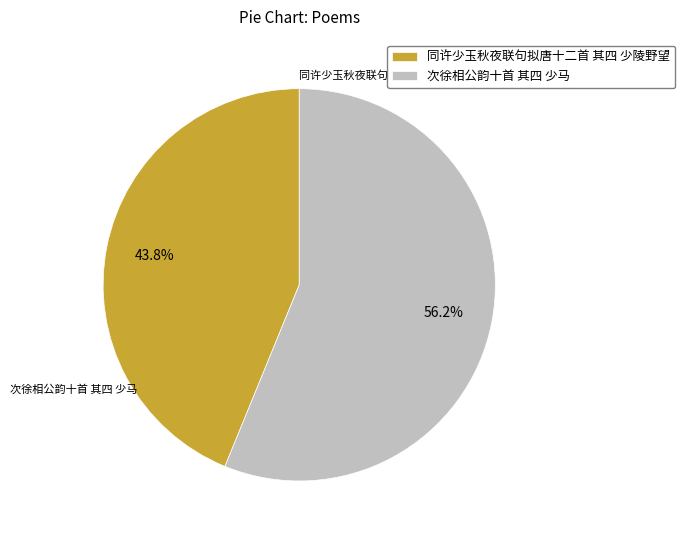

Is 次徐相公韵十首 其四 少马 the majority of the pie?

Yes